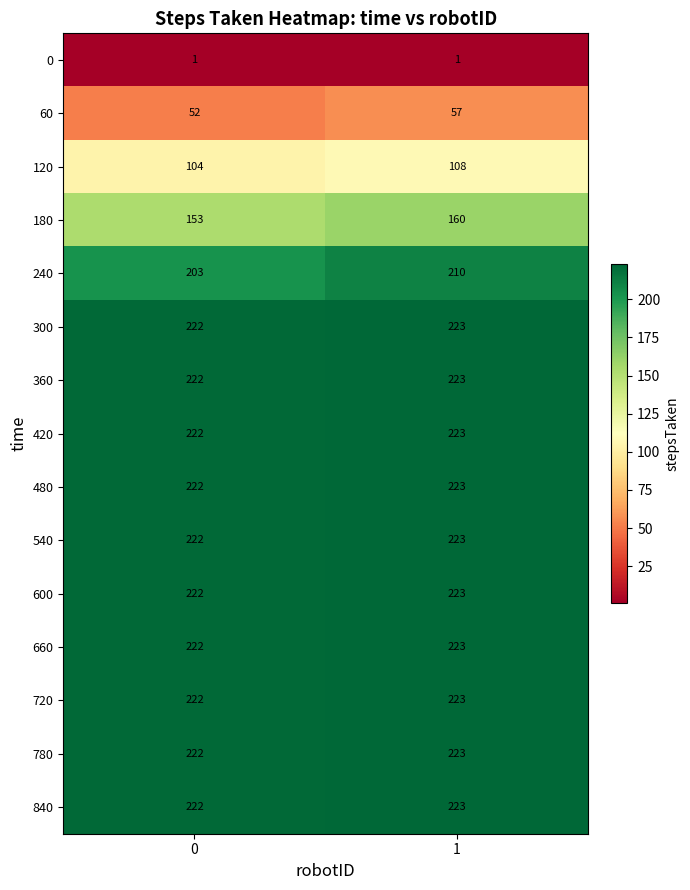

The 300 series shows 223 at 1. True or false?

True